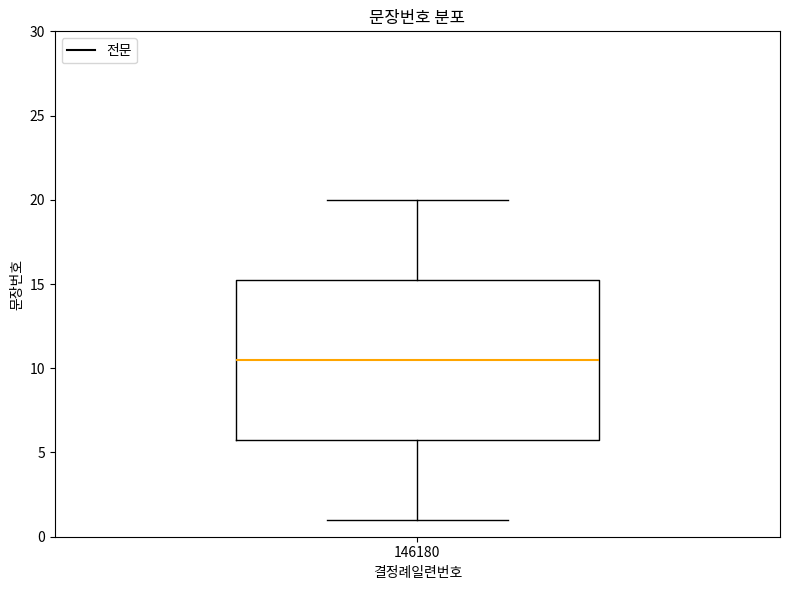

Where does the lower whisker of the box at x = 146180 end on the y-axis? The values are not printed on the chart, so give them approximately, as read against the axis.

1.0